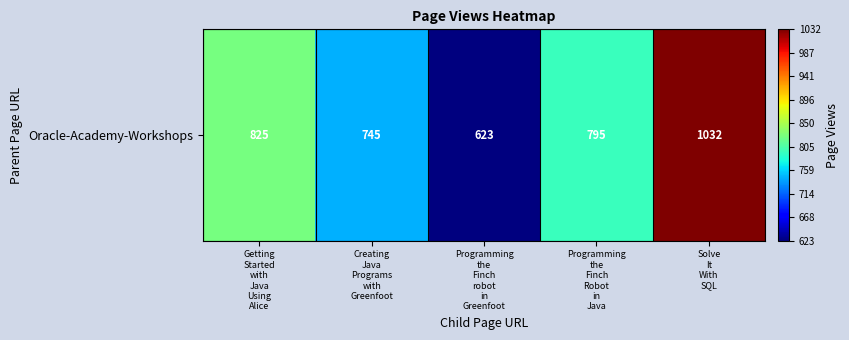

What is the greatest value displayed?

1032